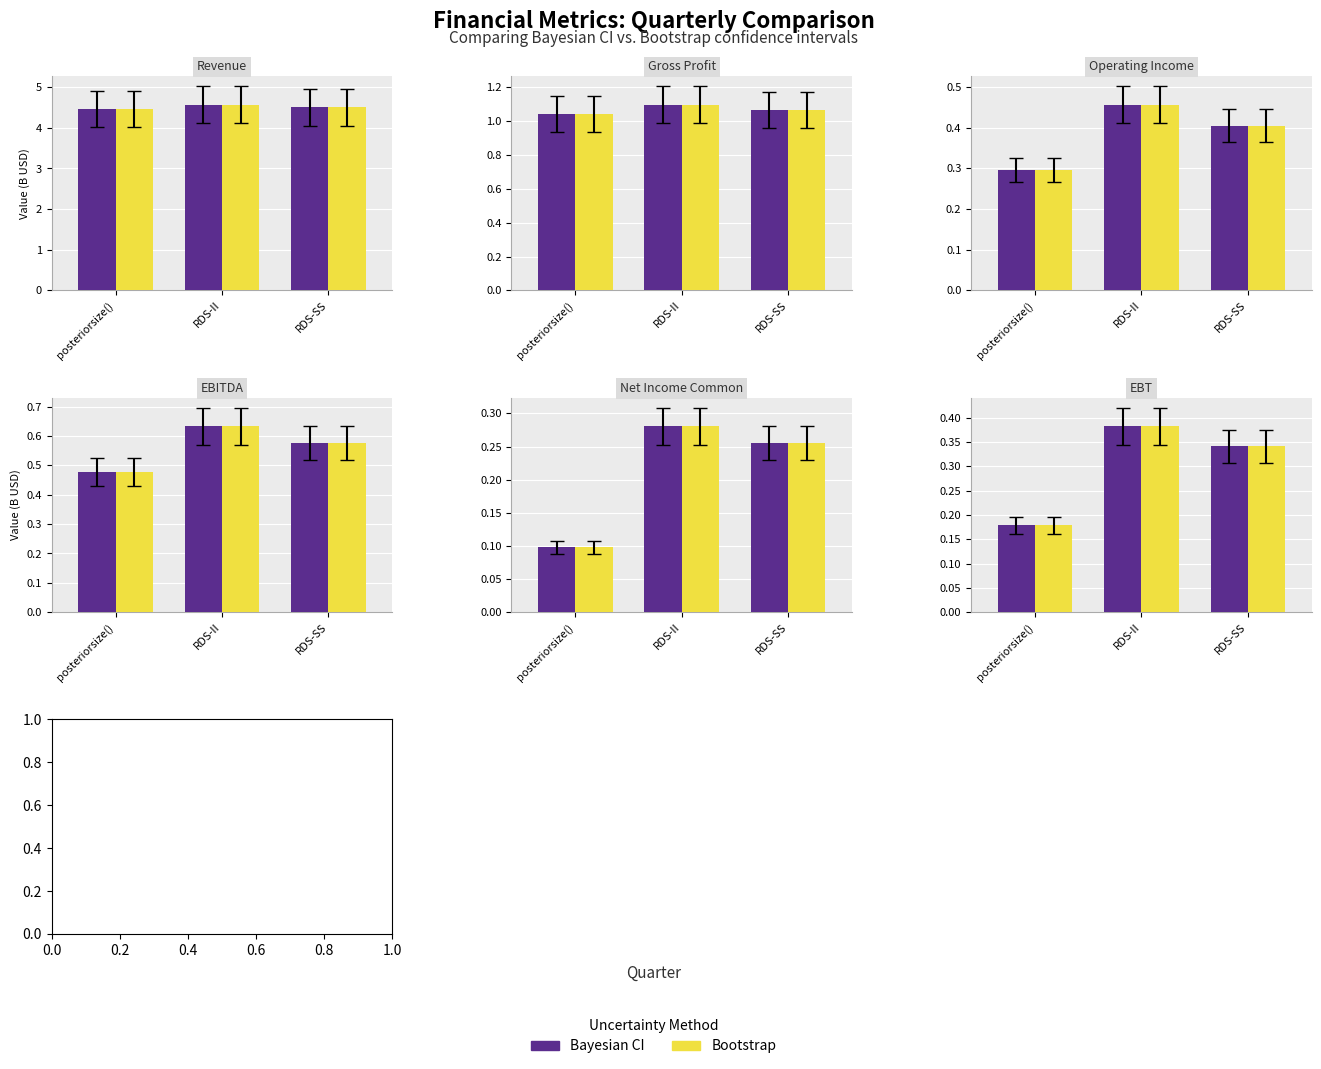

What value does the Bootstrap series have at posteriorsize()?

0.2